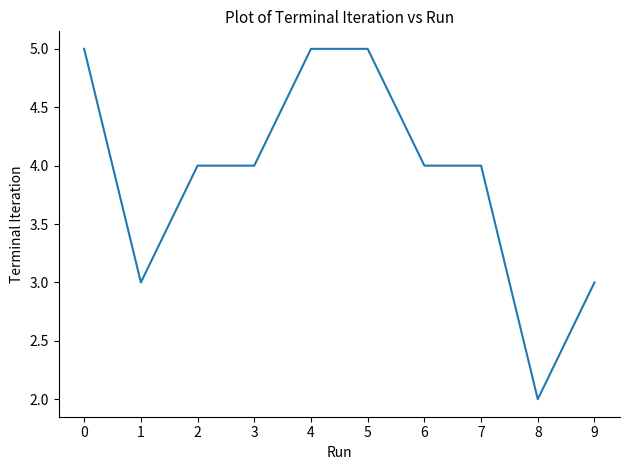

How many series are shown in this chart?

1